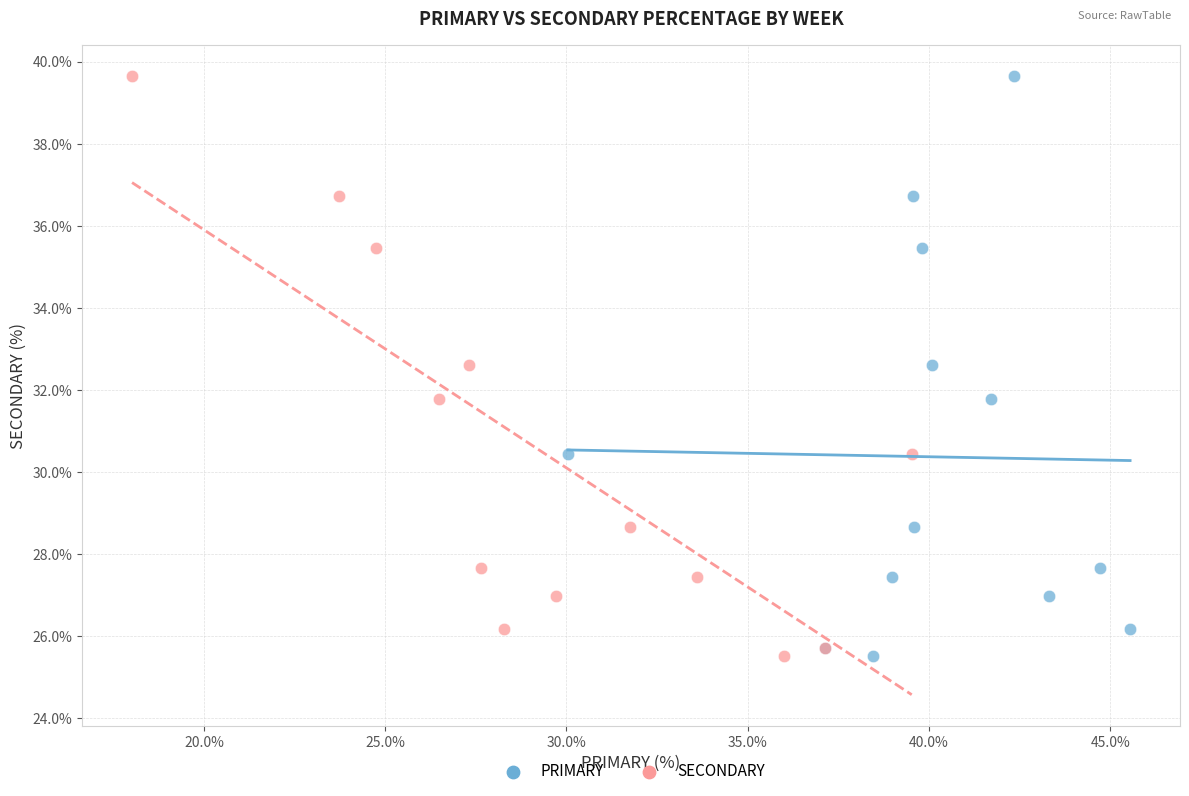

What are all the series names shown in the legend?

PRIMARY, SECONDARY